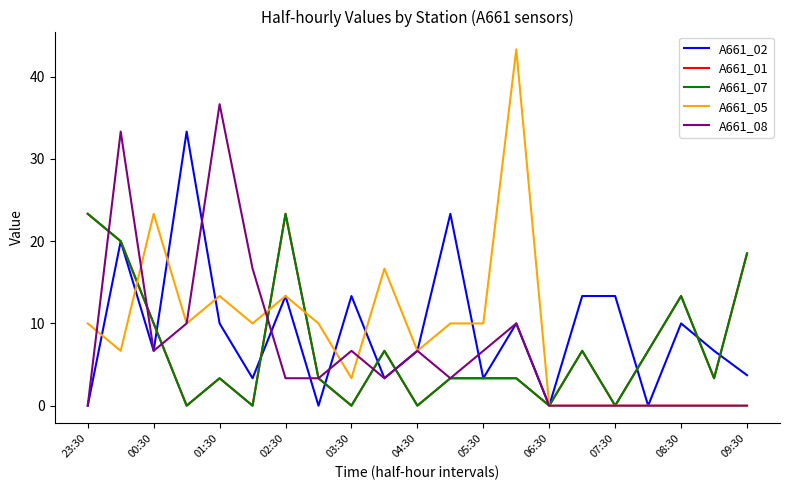

Does the chart display data point markers on the line(s)?

No